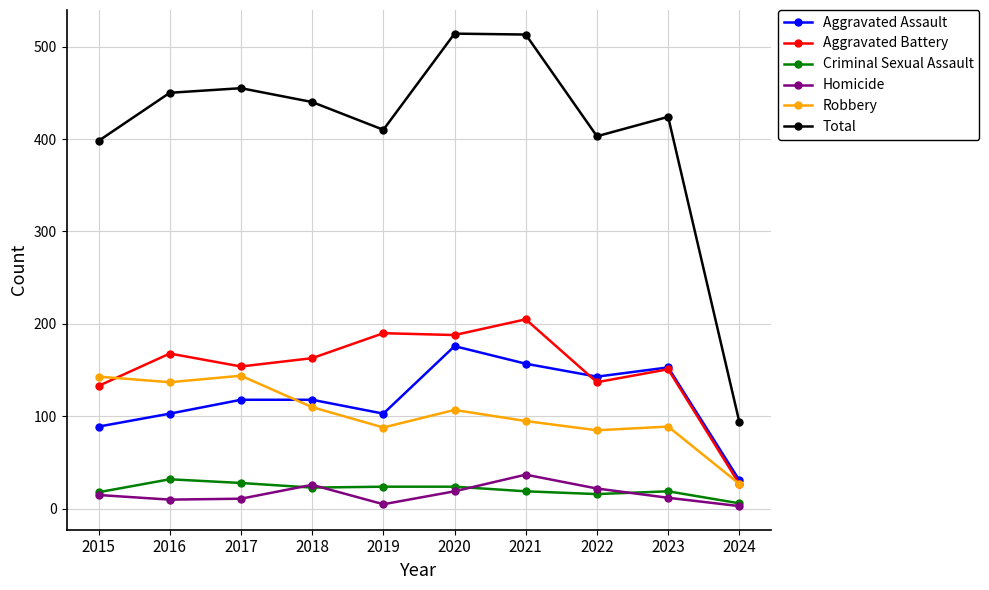

Which category has the highest value in the Homicide series?

2021